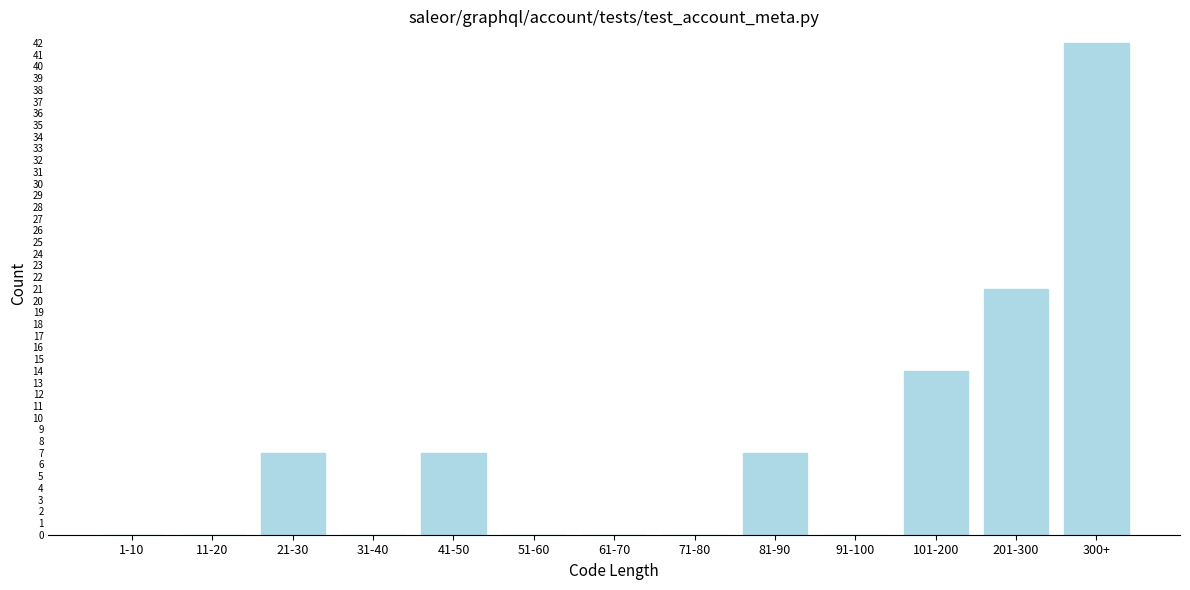

Reading left to right, what are all the values shown in this chart?

1-10=0	11-20=0	21-30=7	31-40=0	41-50=7	51-60=0	61-70=0	71-80=0	81-90=7	91-100=0	101-200=14	201-300=21	300+=42